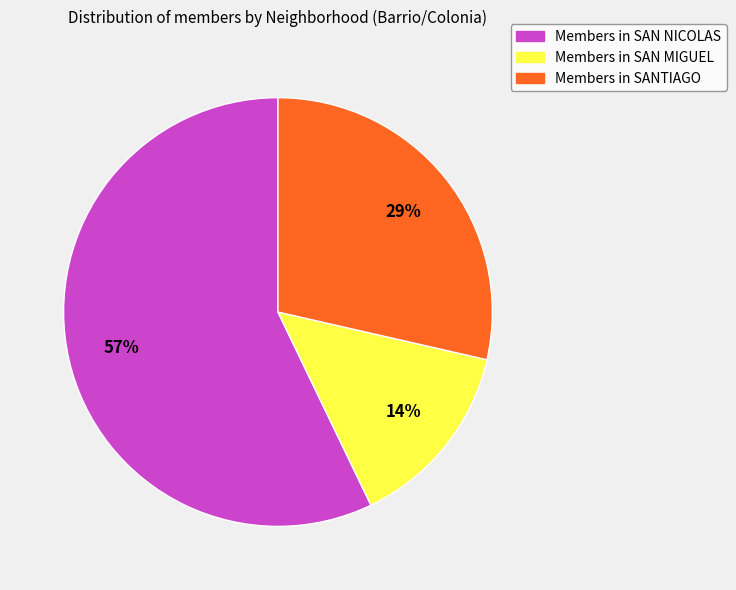

Which category accounts for the majority?

Members in SAN NICOLAS